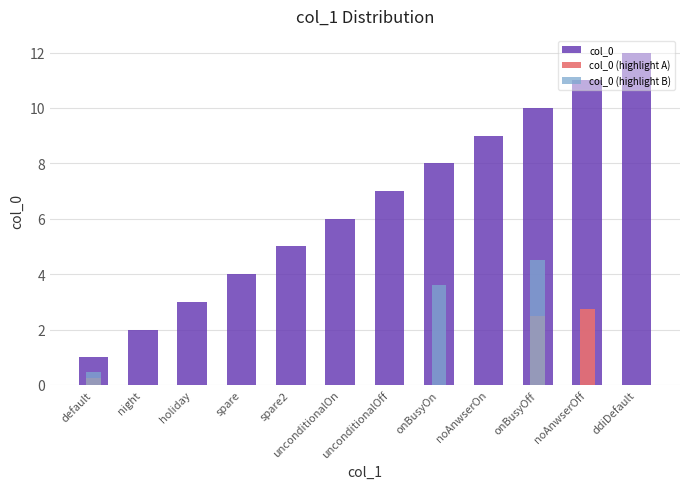

What is the difference between the maximum and minimum values in the col_0 (highlight B) series?

4.5